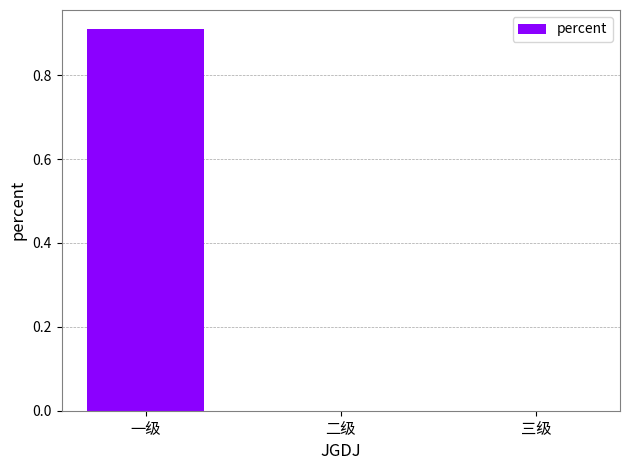

Which label corresponds to the largest value in the chart?

一级